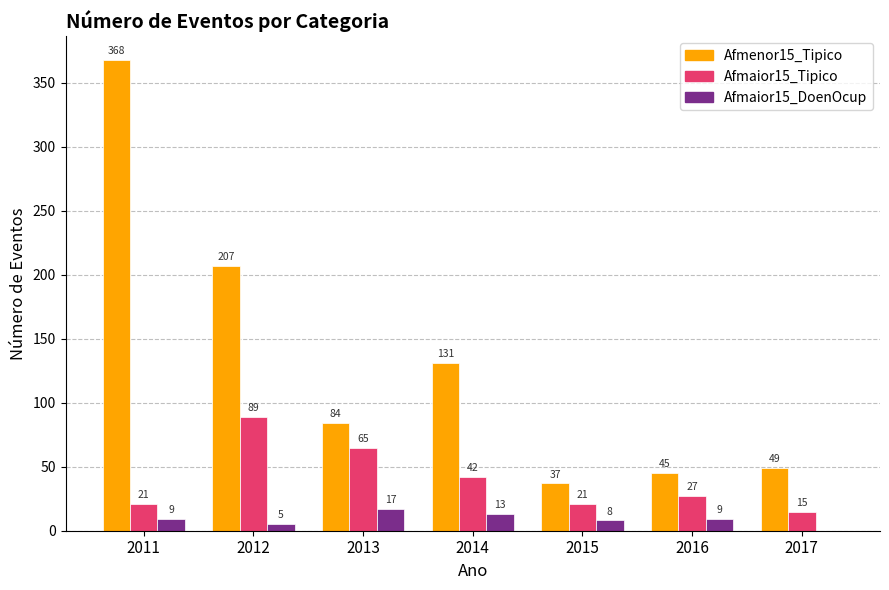

At which category does the chart reach its peak across all series?

2011